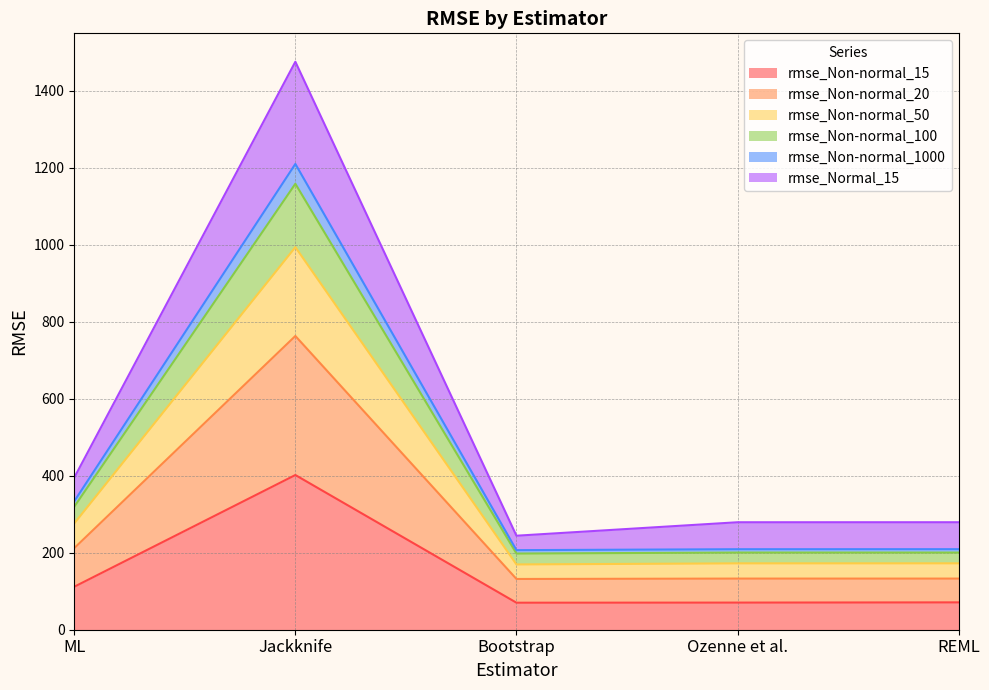

What position from the right is Ozenne et al.?

2